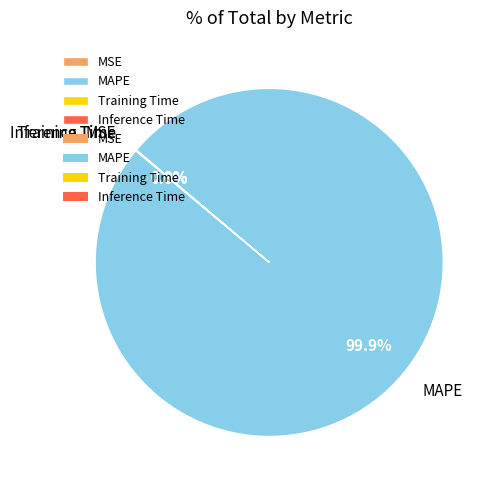

What is the largest slice in the pie chart?

MAPE